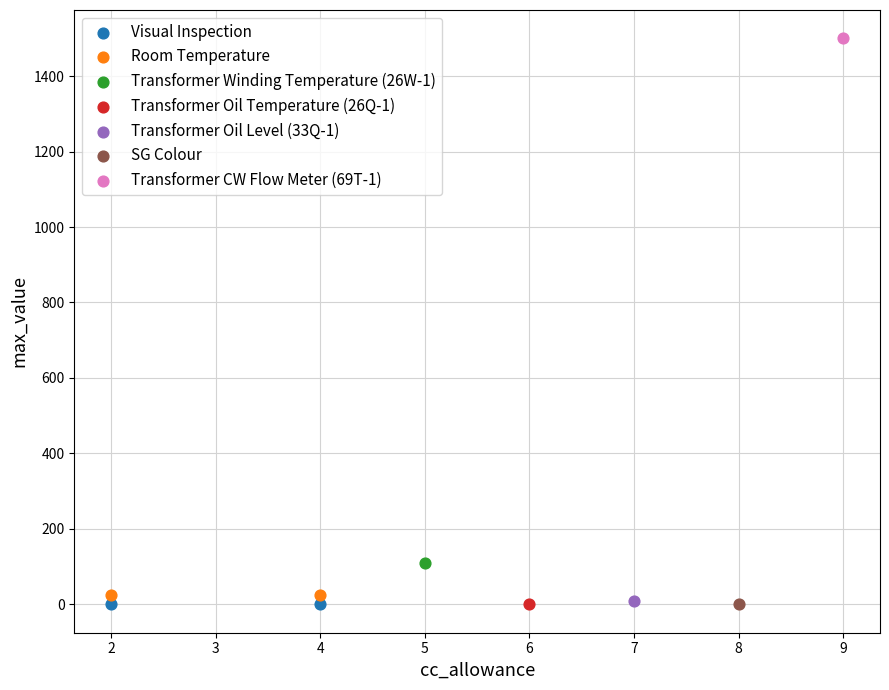

What are all the series names shown in the legend?

Visual Inspection, Room Temperature, Transformer Winding Temperature (26W-1), Transformer Oil Temperature (26Q-1), Transformer Oil Level (33Q-1), SG Colour, Transformer CW Flow Meter (69T-1)